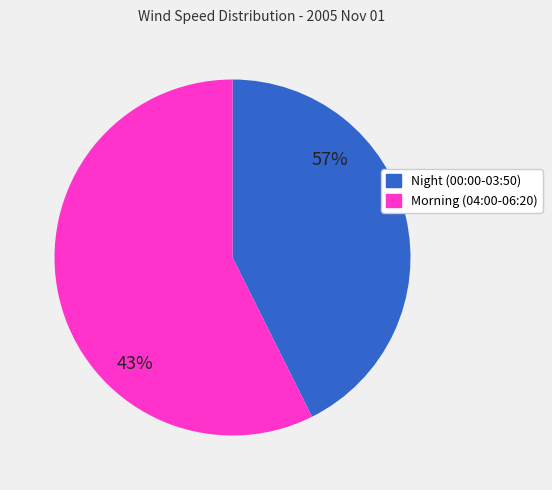

Does 00:40 represent more than half of the total?

No